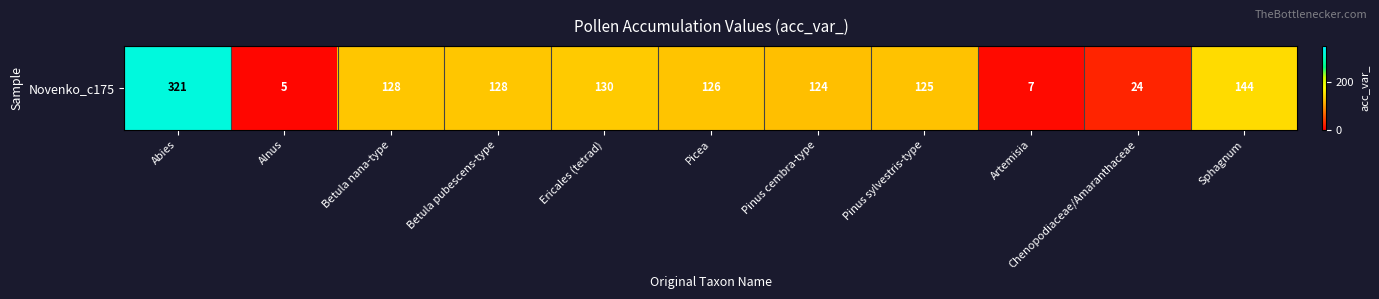

Where does the data first go above 126?

Abies